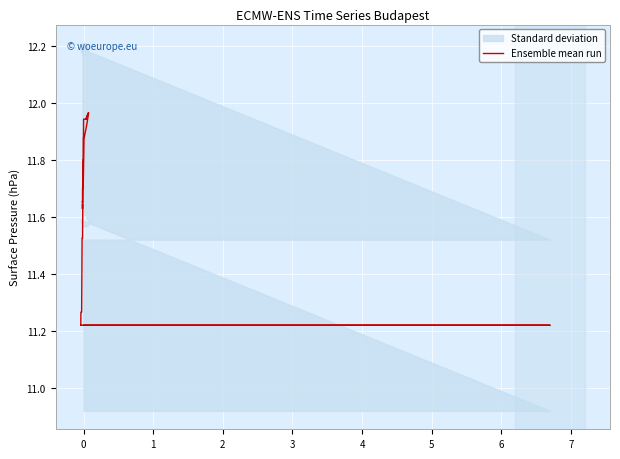

The chart shows a value of 11.2 at 2. True or false?

True